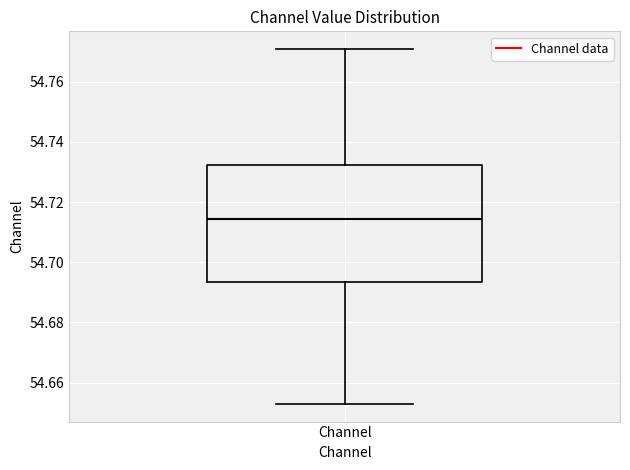

Transcribe this box plot: give where the median line is, the range the box spans, and where the two whiskers end, as read against the y-axis. The values are not printed on the chart, so give them approximately, as read against the axis.

median 54.714, box 54.694 to 54.732, whiskers 54.652 to 54.770